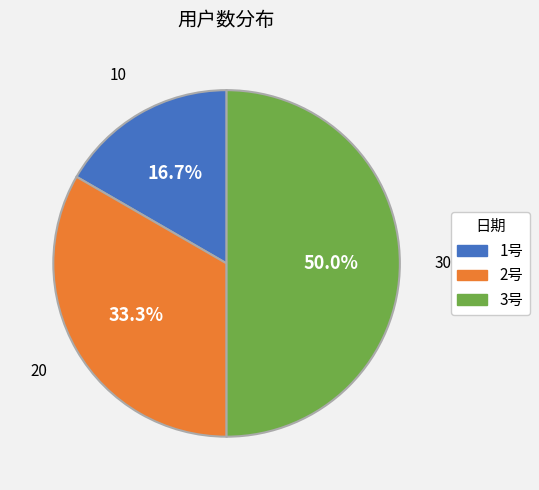

Rank the categories by value from lowest to highest.

1号, 2号, 3号